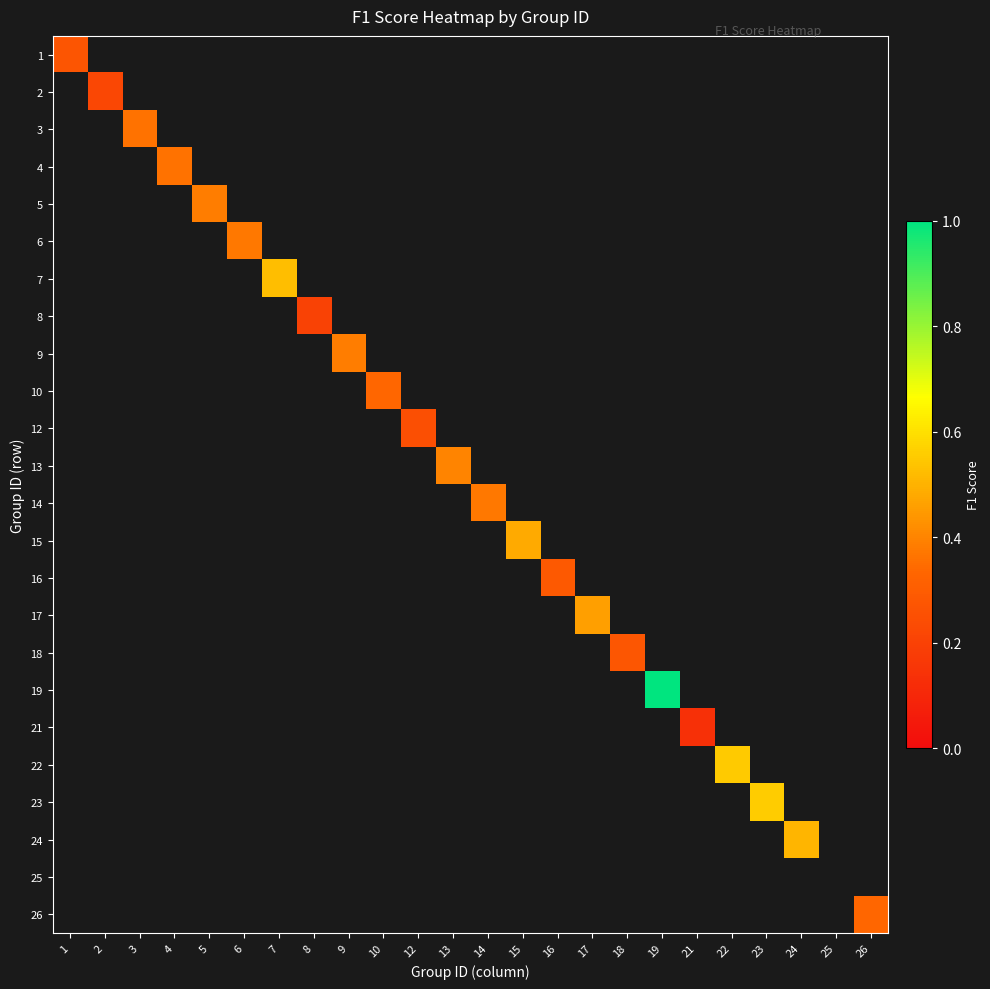

At which category does the chart reach its minimum across all series?

21